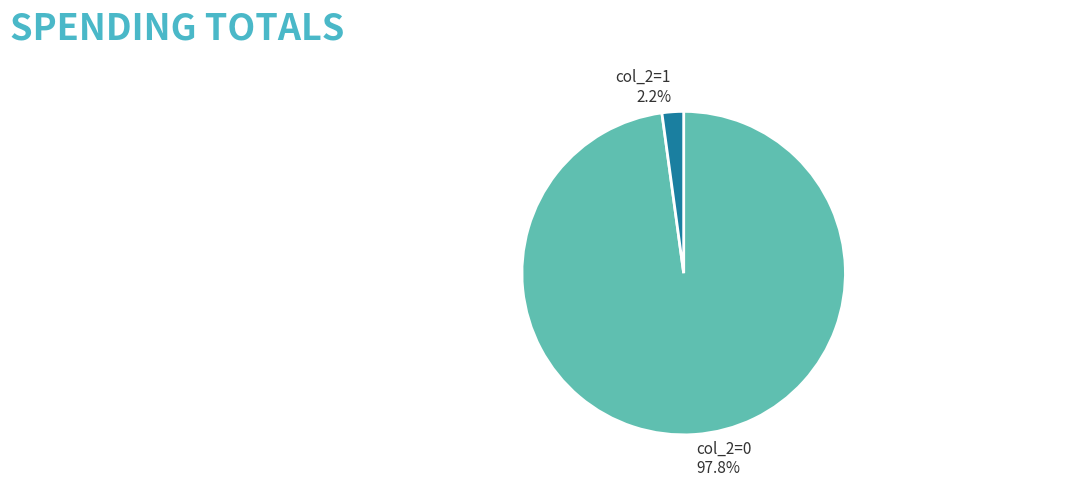

The col_2=1 slice represents 14% of the pie. True or false?

False